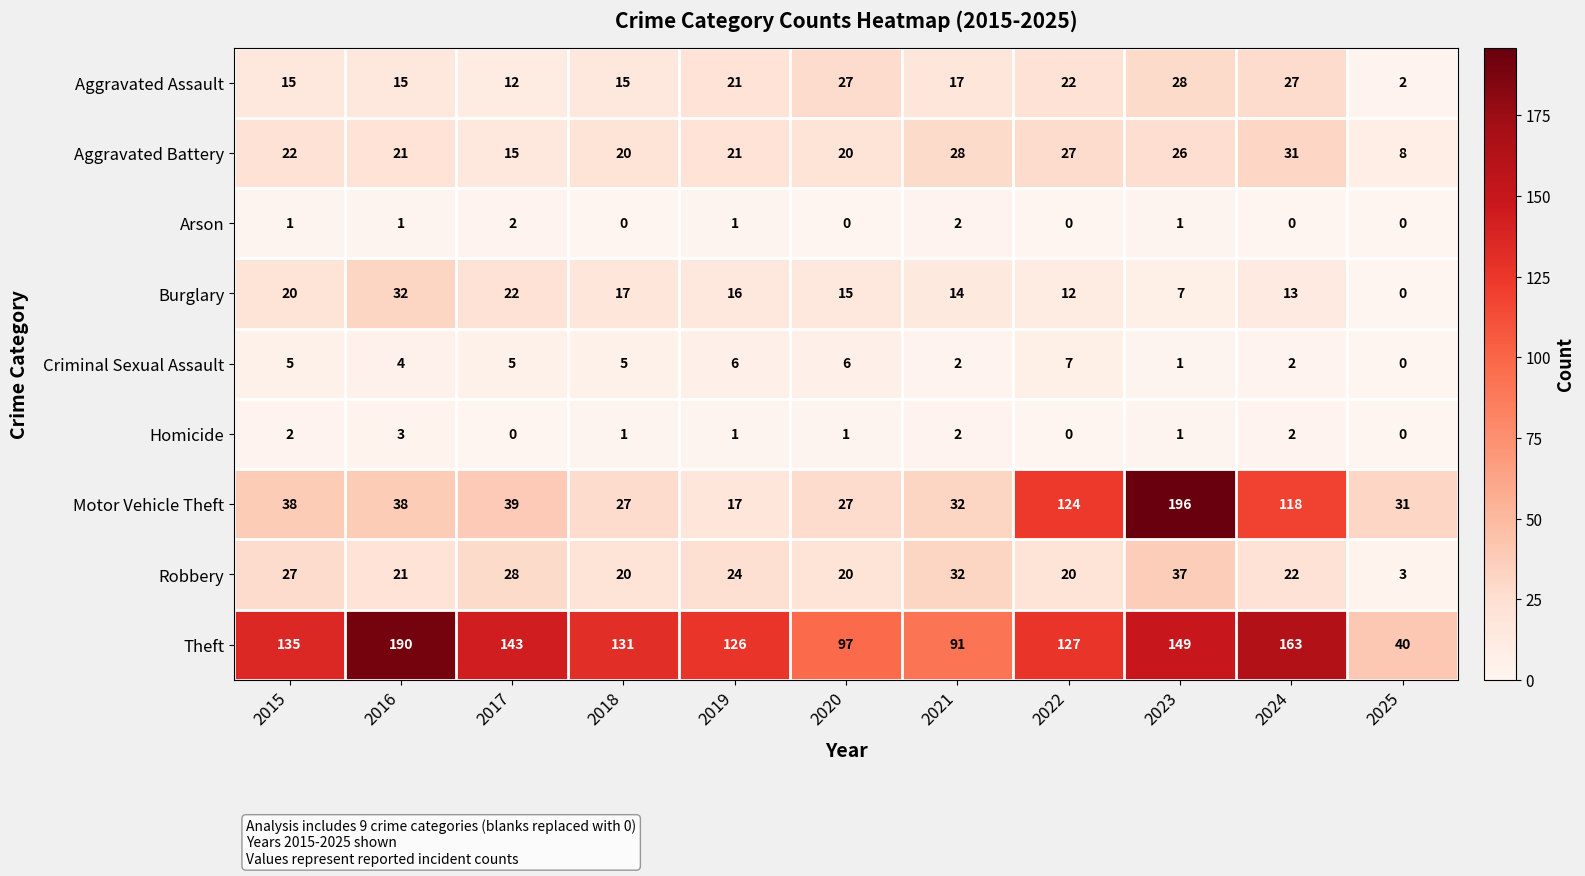

What is the average value of the Theft series?

127